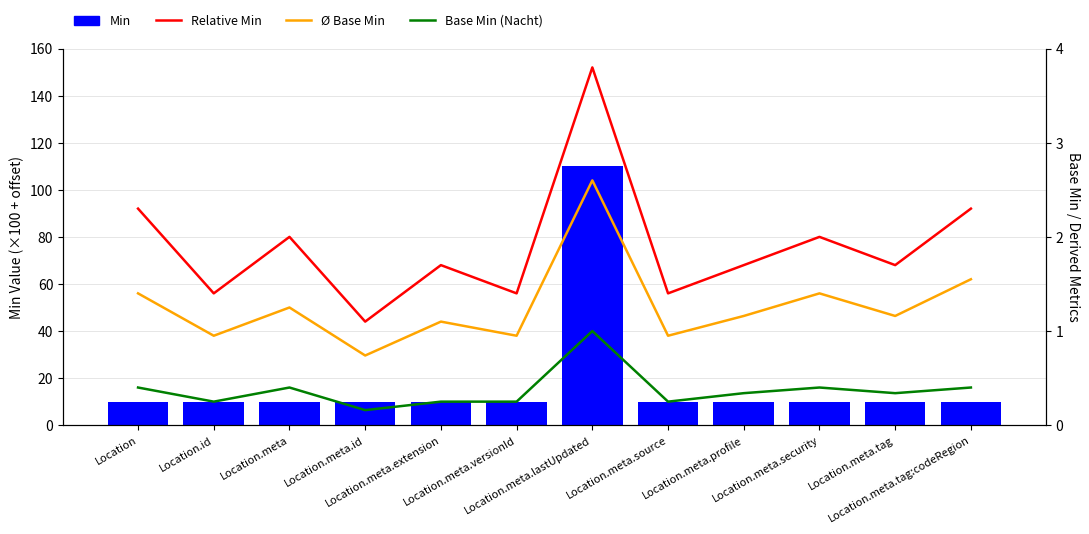

Reading left to right, transcribe all the data shown in this chart.

Min (scaled): Location=10.0	Location.id=10.0	Location.meta=10.0	Location.meta.id=10.0	Location.meta.extension=10.0	Location.meta.versionId=10.0	Location.meta.lastUpdated=110.0	Location.meta.source=10.0	Location.meta.profile=10.0	Location.meta.security=10.0	Location.meta.tag=10.0	Location.meta.tag:codeRegion=10.0
Relative Min (scaled): Location=2.3	Location.id=1.4	Location.meta=2.0	Location.meta.id=1.1	Location.meta.extension=1.7	Location.meta.versionId=1.4	Location.meta.lastUpdated=3.8	Location.meta.source=1.4	Location.meta.profile=1.7	Location.meta.security=2.0	Location.meta.tag=1.7	Location.meta.tag:codeRegion=2.3
Avg (scaled): Location=1.4	Location.id=0.9	Location.meta=1.2	Location.meta.id=0.7	Location.meta.extension=1.1	Location.meta.versionId=0.9	Location.meta.lastUpdated=2.6	Location.meta.source=0.9	Location.meta.profile=1.2	Location.meta.security=1.4	Location.meta.tag=1.2	Location.meta.tag:codeRegion=1.5
Base Min (scaled): Location=0.4	Location.id=0.2	Location.meta=0.4	Location.meta.id=0.2	Location.meta.extension=0.2	Location.meta.versionId=0.2	Location.meta.lastUpdated=1.0	Location.meta.source=0.2	Location.meta.profile=0.3	Location.meta.security=0.4	Location.meta.tag=0.3	Location.meta.tag:codeRegion=0.4